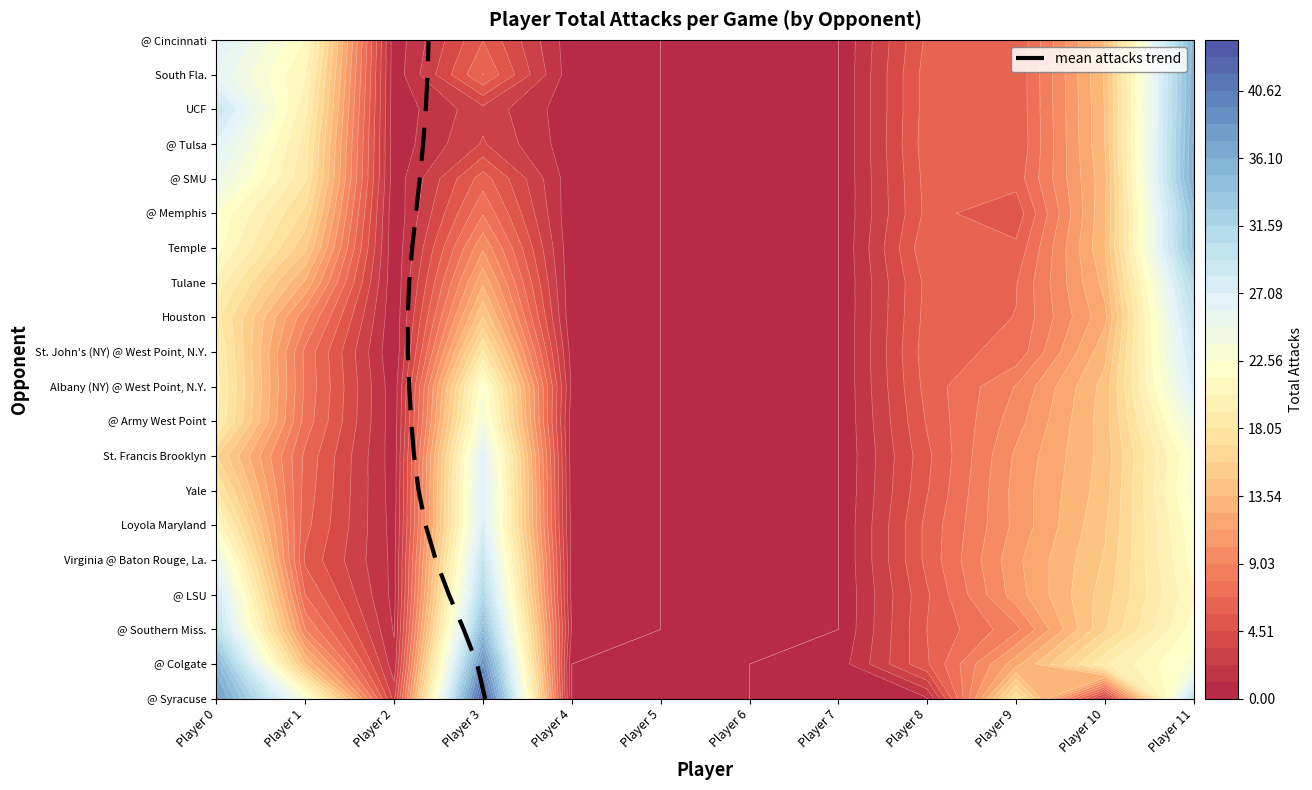

Count the number of data series in this chart.

1